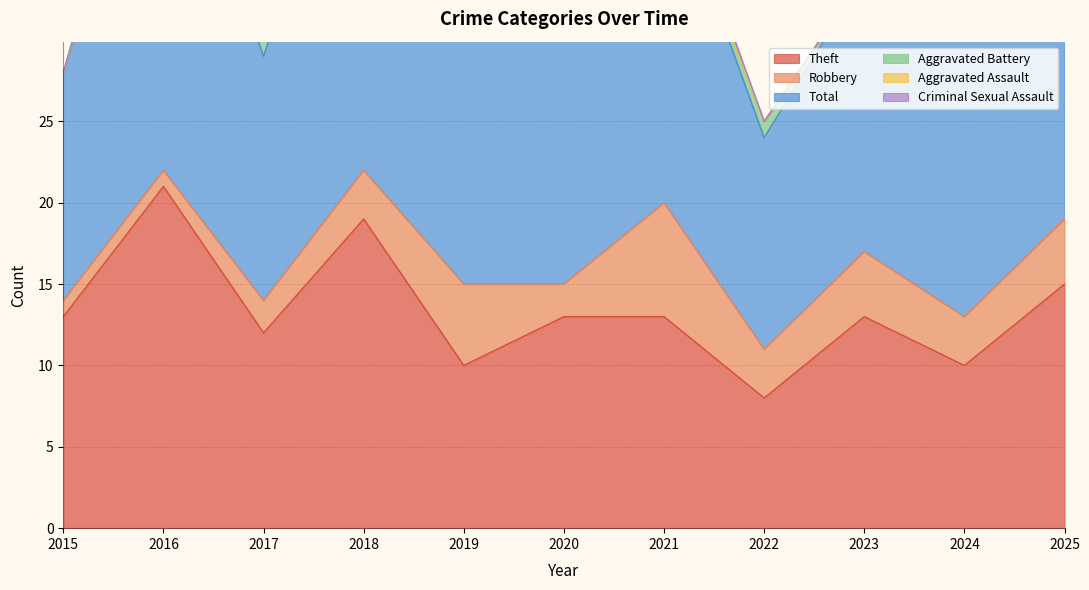

True or false: Robbery and Total intersect in this chart.

False